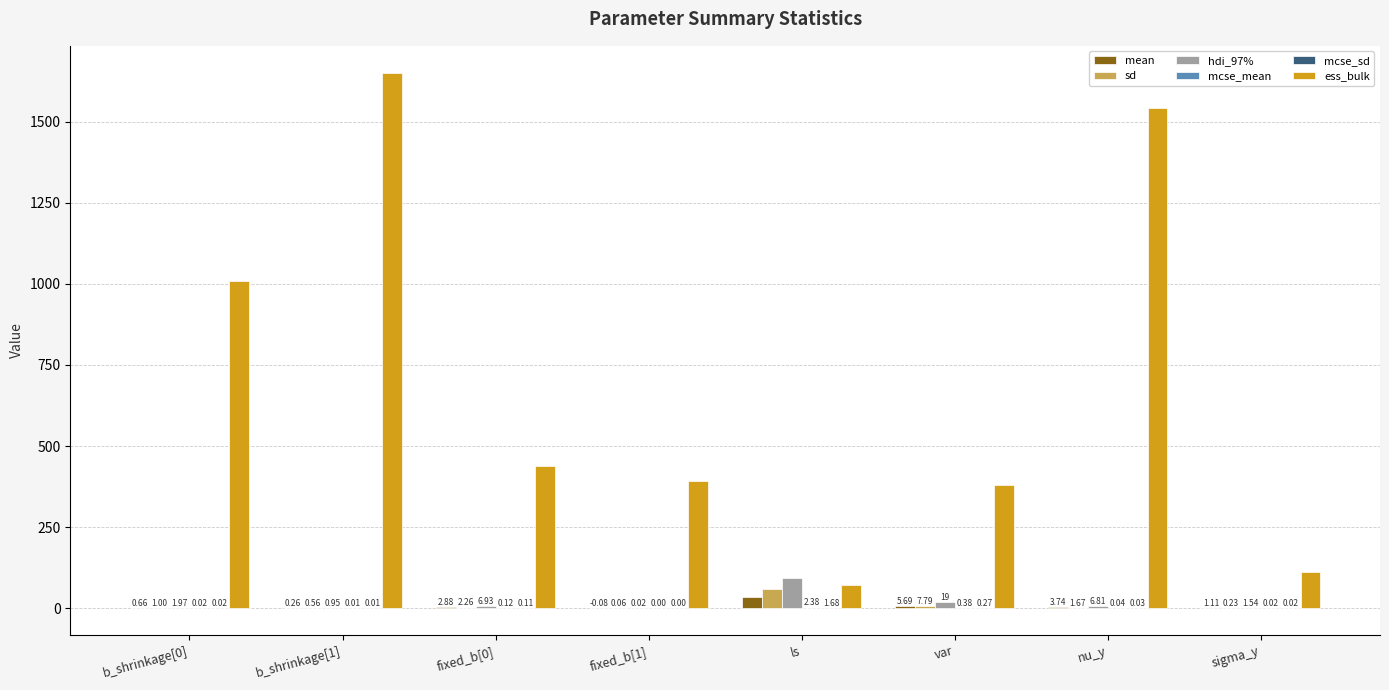

What is the total value across all series at fixed_b[1]?

393.0